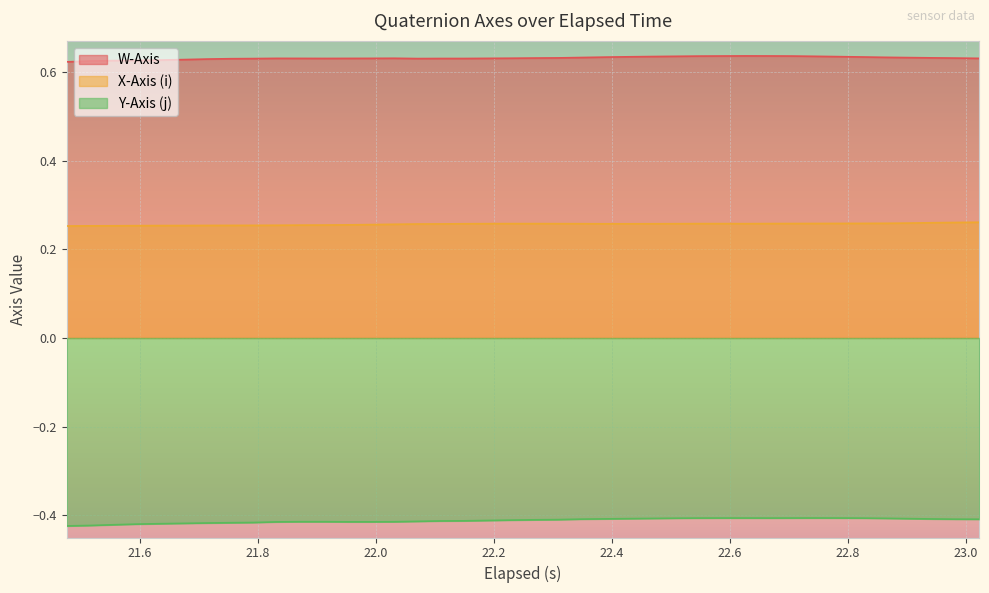

Which series has the largest total across all categories?

W-Axis